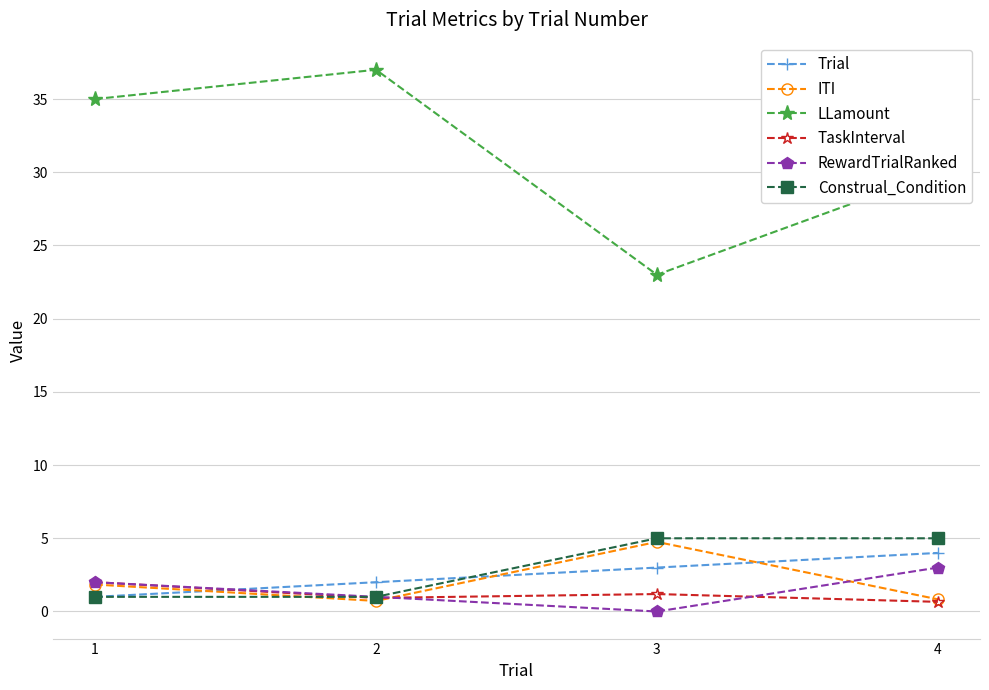

Is this an area chart (filled region under the line)?

No